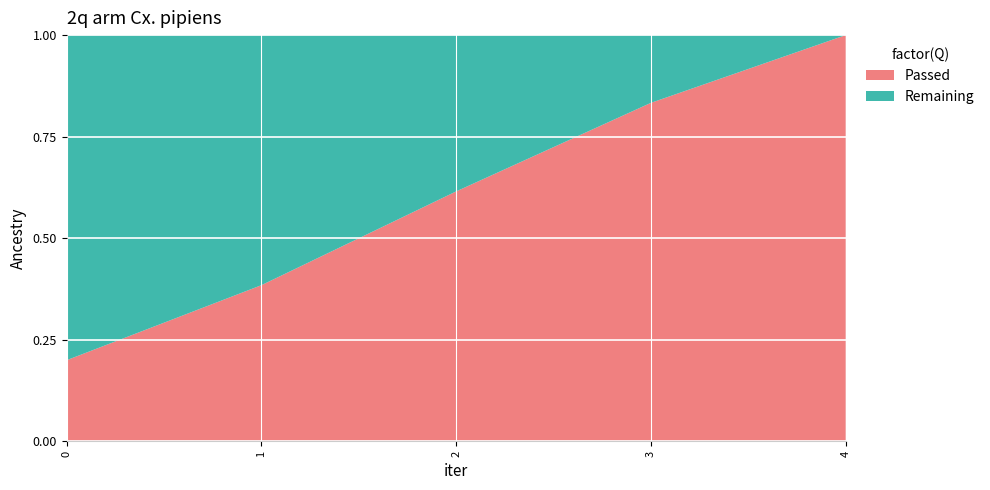

Reading left to right, what are all the values shown in this chart?

Passed: 3	5	8	10	12
Remaining: 12	8	5	2	0